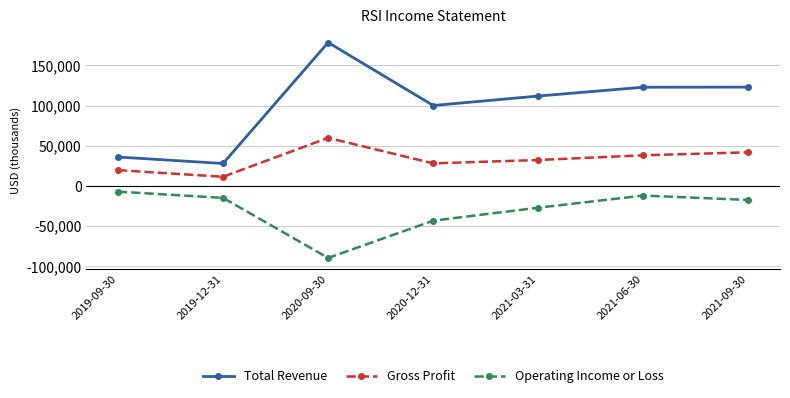

What is the label of the 4th point from the right?

2020-12-31